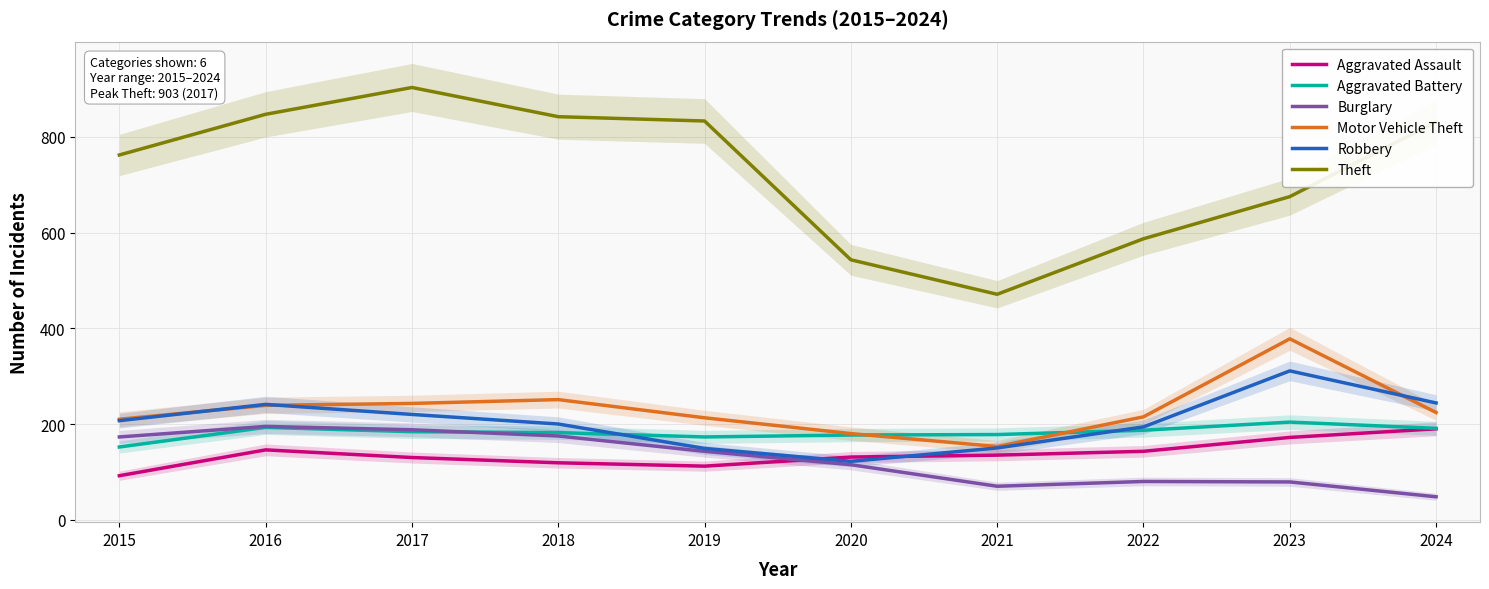

True or false: Robbery and Theft cross at least once.

False